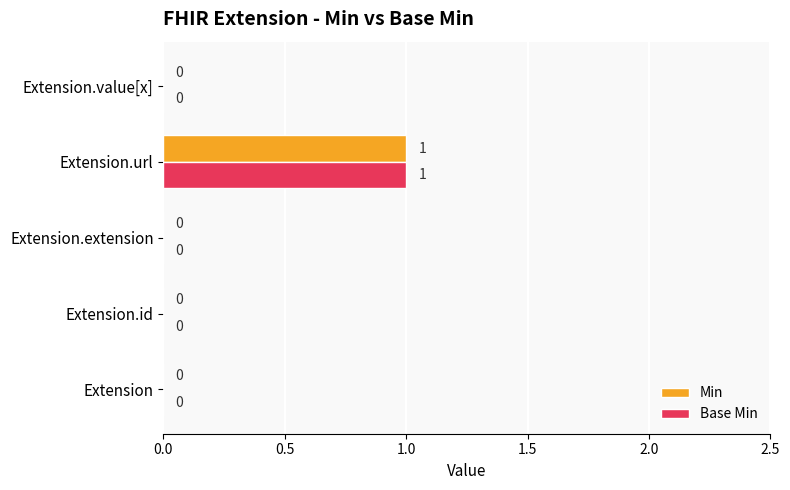

Which category has the highest value in the Min series?

Extension.url